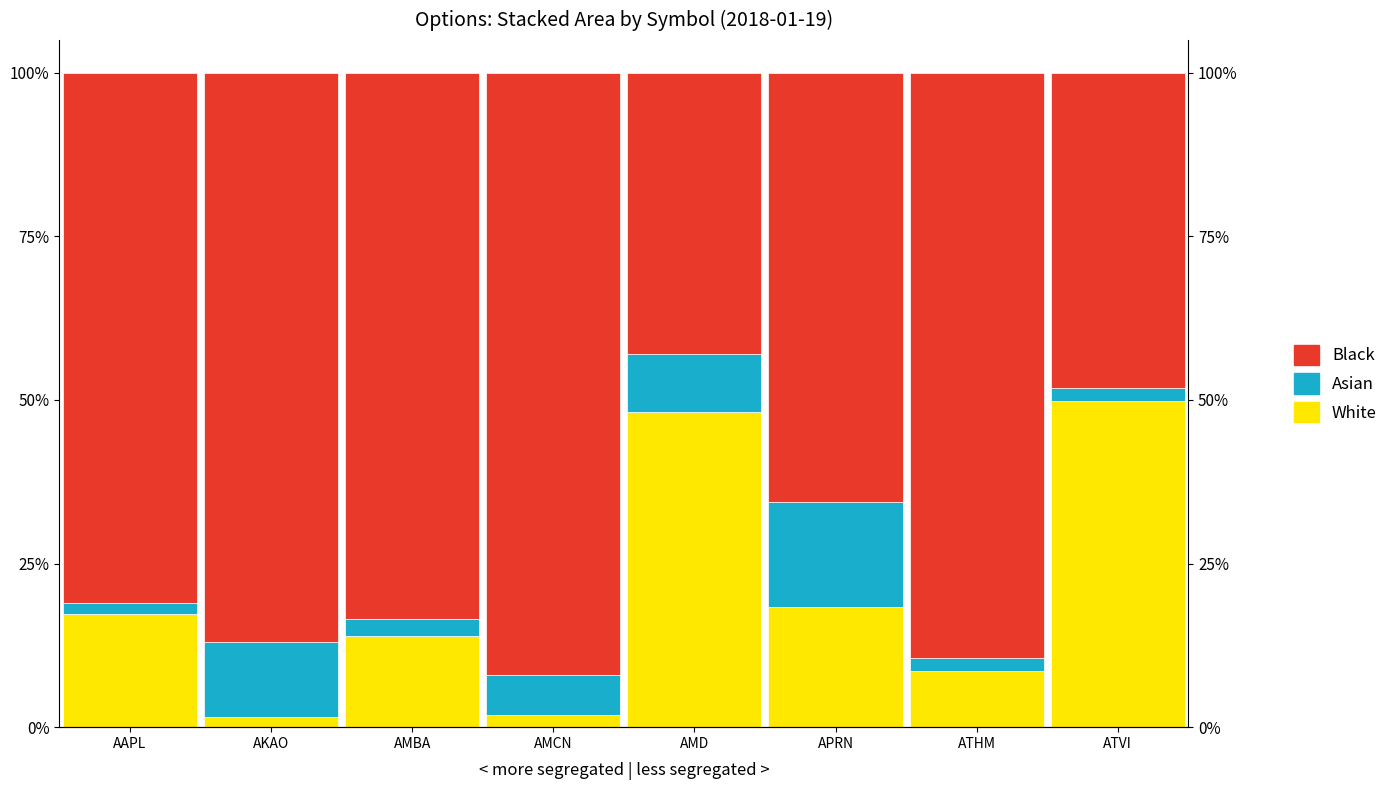

Which category has the lowest value in the Asian series?

AAPL